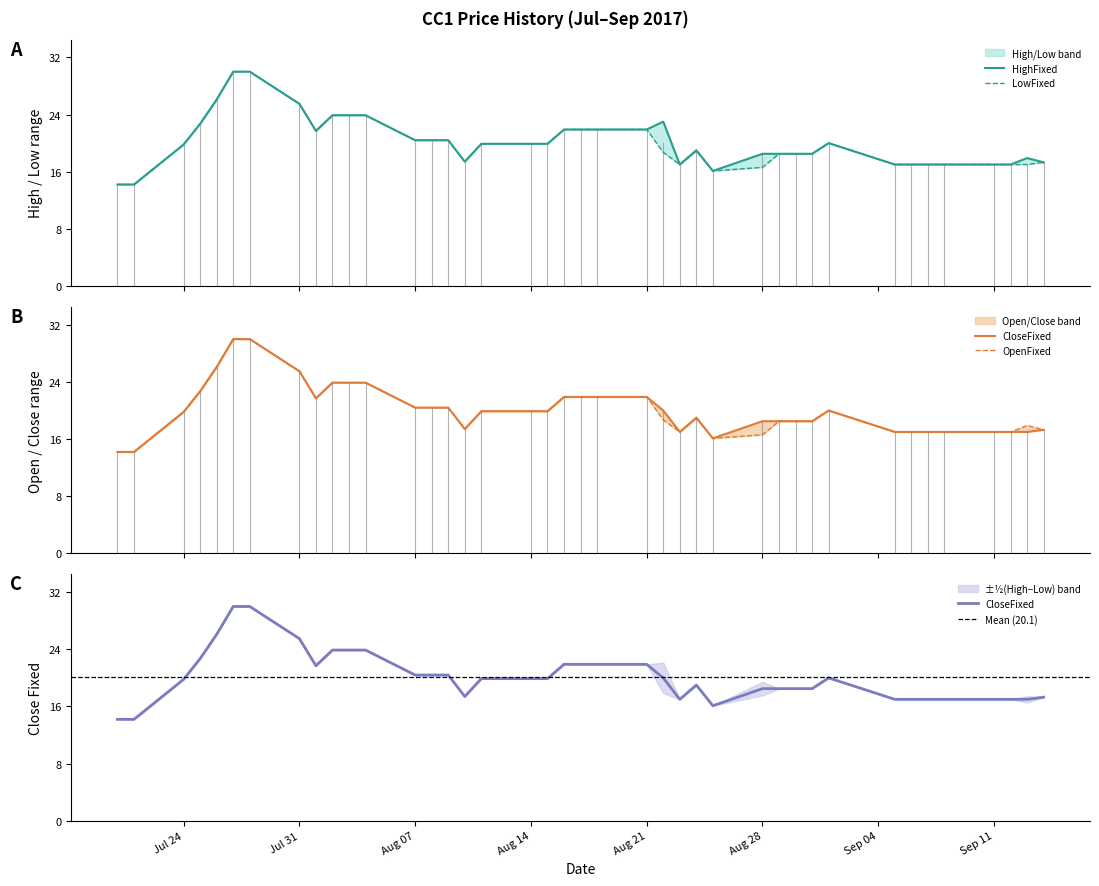

Read the LowFixed value at Aug 21.

21.9